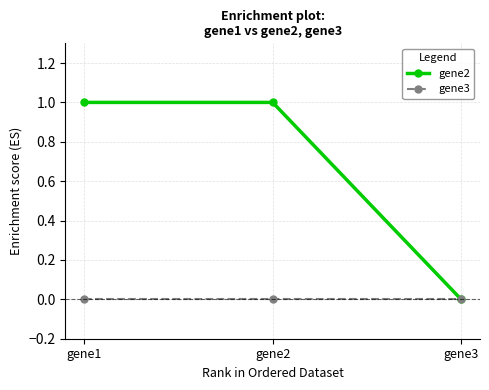

How many series are shown in this chart?

2